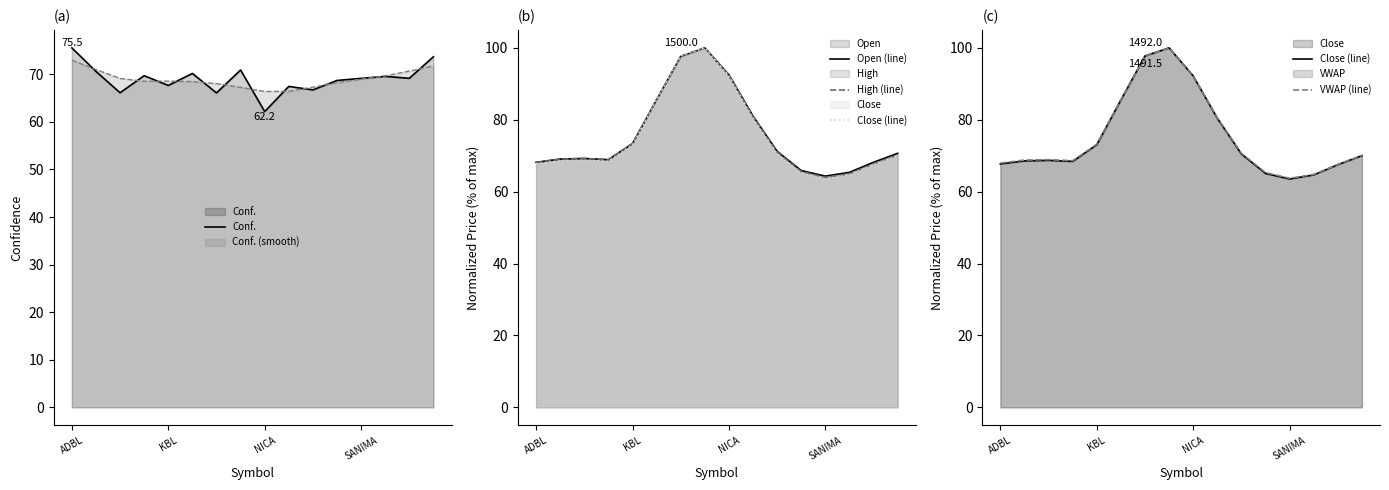

What is the value of the Conf. point at the 14th from the left?

69.6